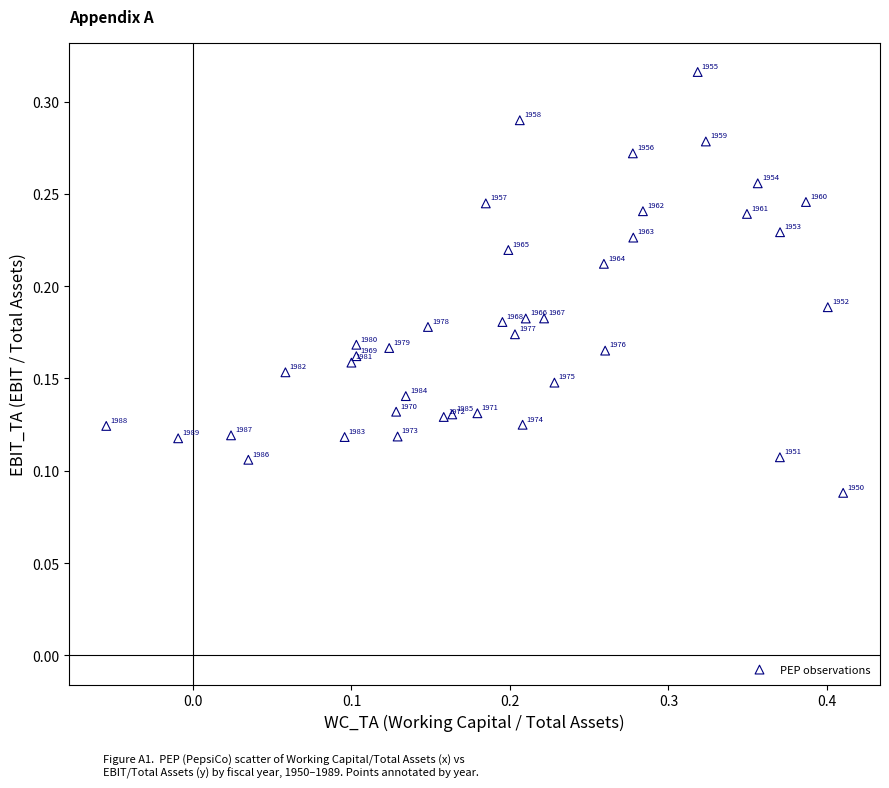

What is the range of X values (max minus min)?

0.5